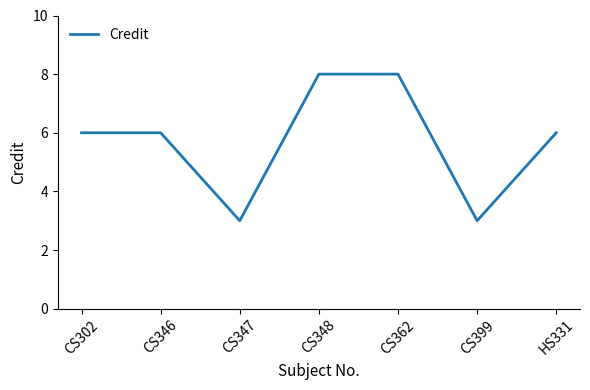

What is the greatest value displayed?

8